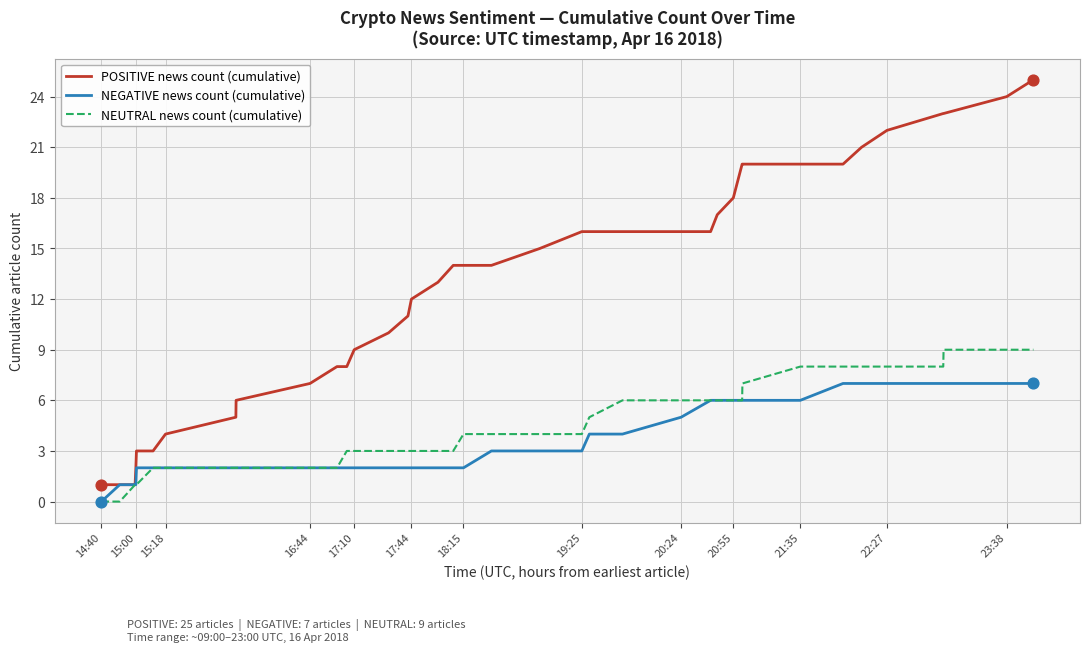

Which series has the largest total across all categories?

POSITIVE news count (cumulative)